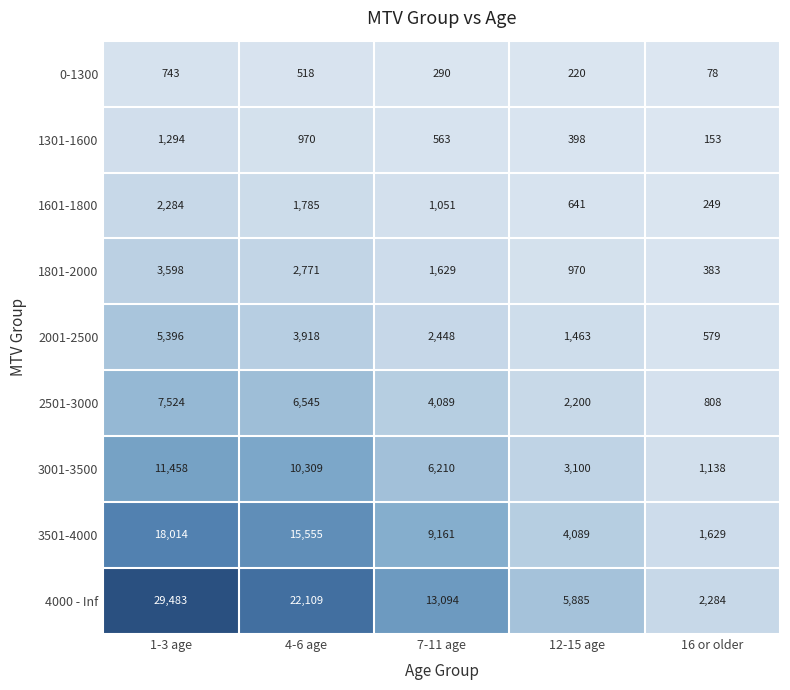

Read the 2001-2500 value at 7-11 age, to the nearest 50.

2450